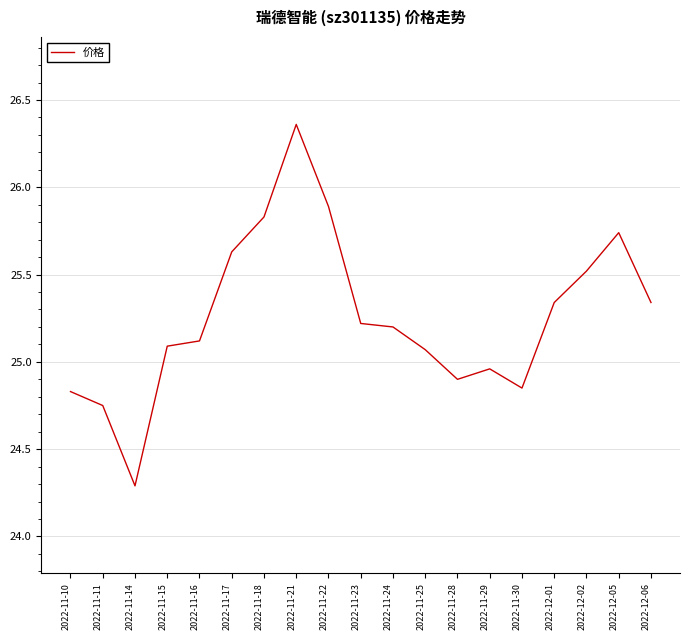

What is the change in value from 2022-11-16 to 2022-11-18?

+0.7